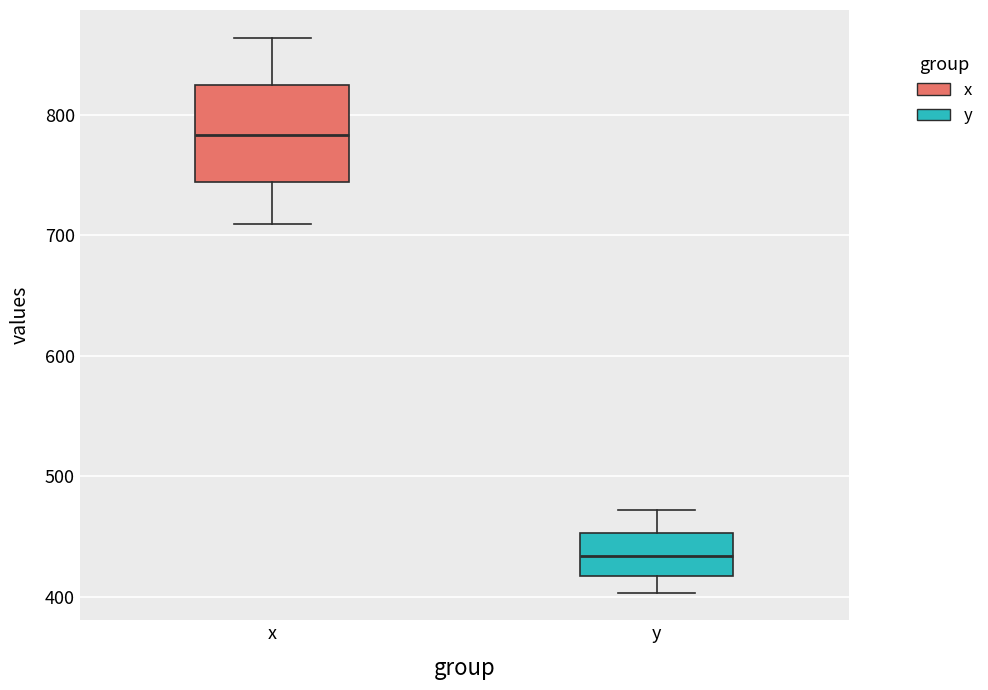

Reading left to right, read every box against the y-axis: the position of its median line, the range the box covers, and the ends of its whiskers. The values are not printed on the chart, so give them approximately, as read against the axis.

x: median 780, box 740 to 820, whiskers 710 to 860
y: median 430, box 420 to 450, whiskers 400 to 470